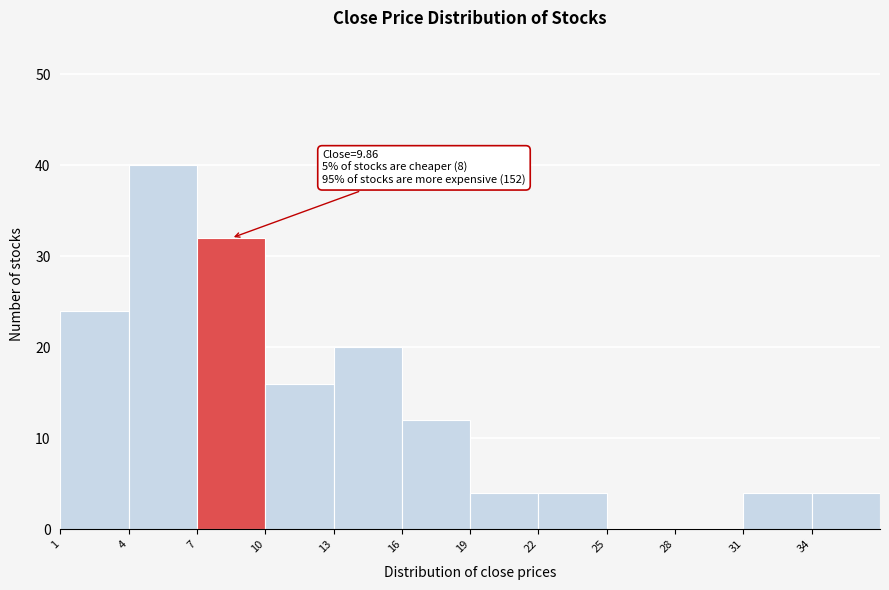

Which range on the x-axis has the tallest bar?

4 to 7